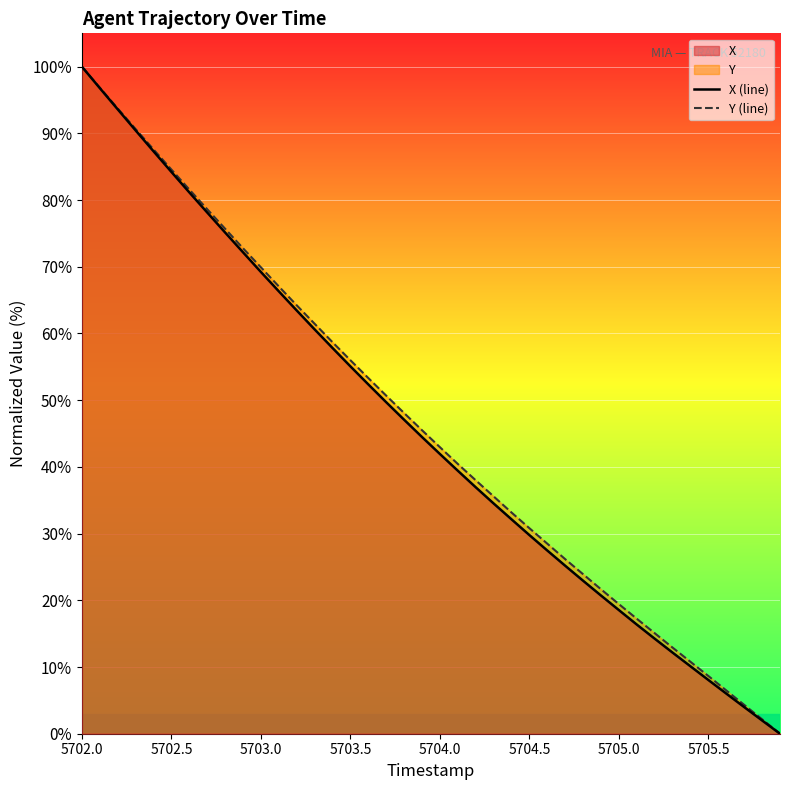

The Y (line) series shows 100.0 at 5702.0. True or false?

True